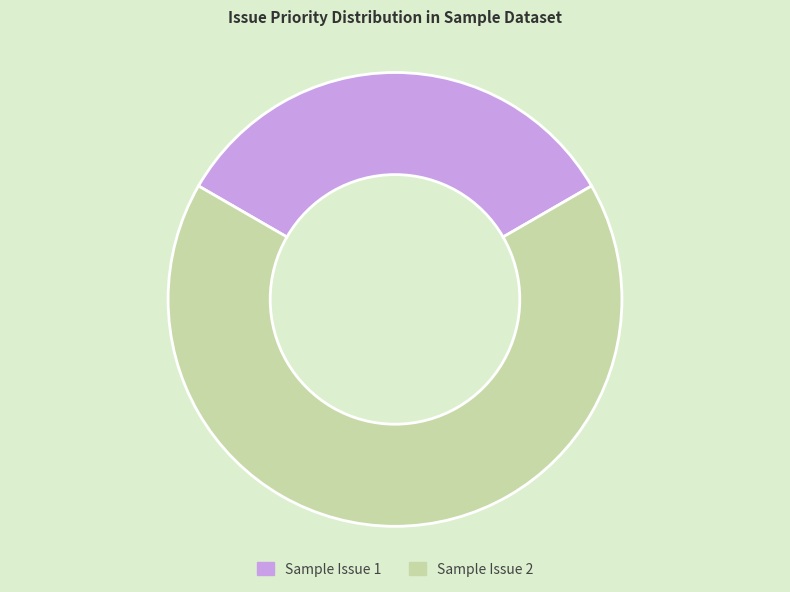

True or false: Sample Issue 1 accounts for 33% of the total.

True